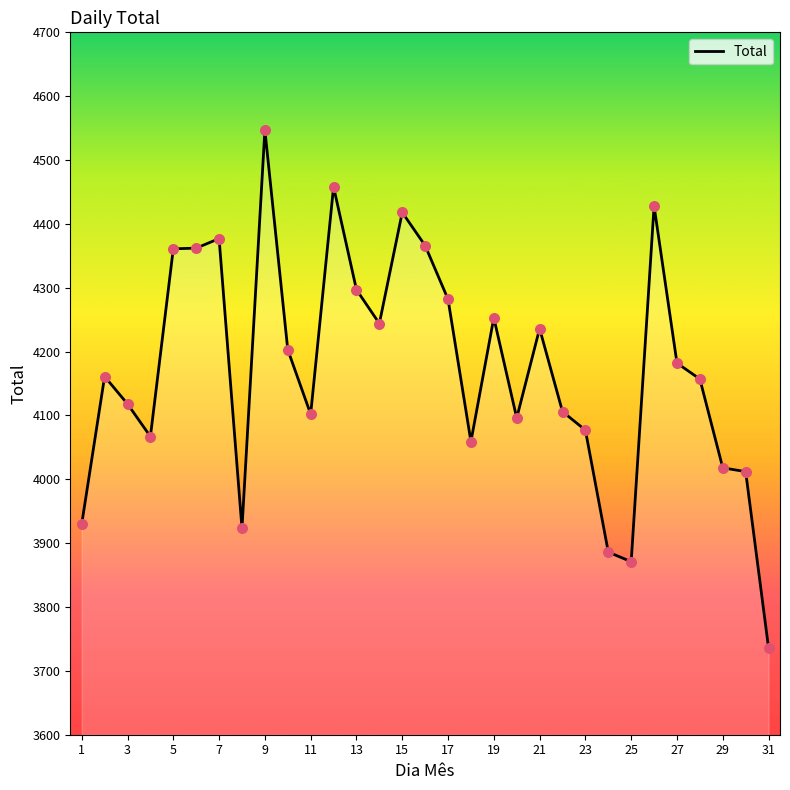

What is the smallest value displayed?

3736